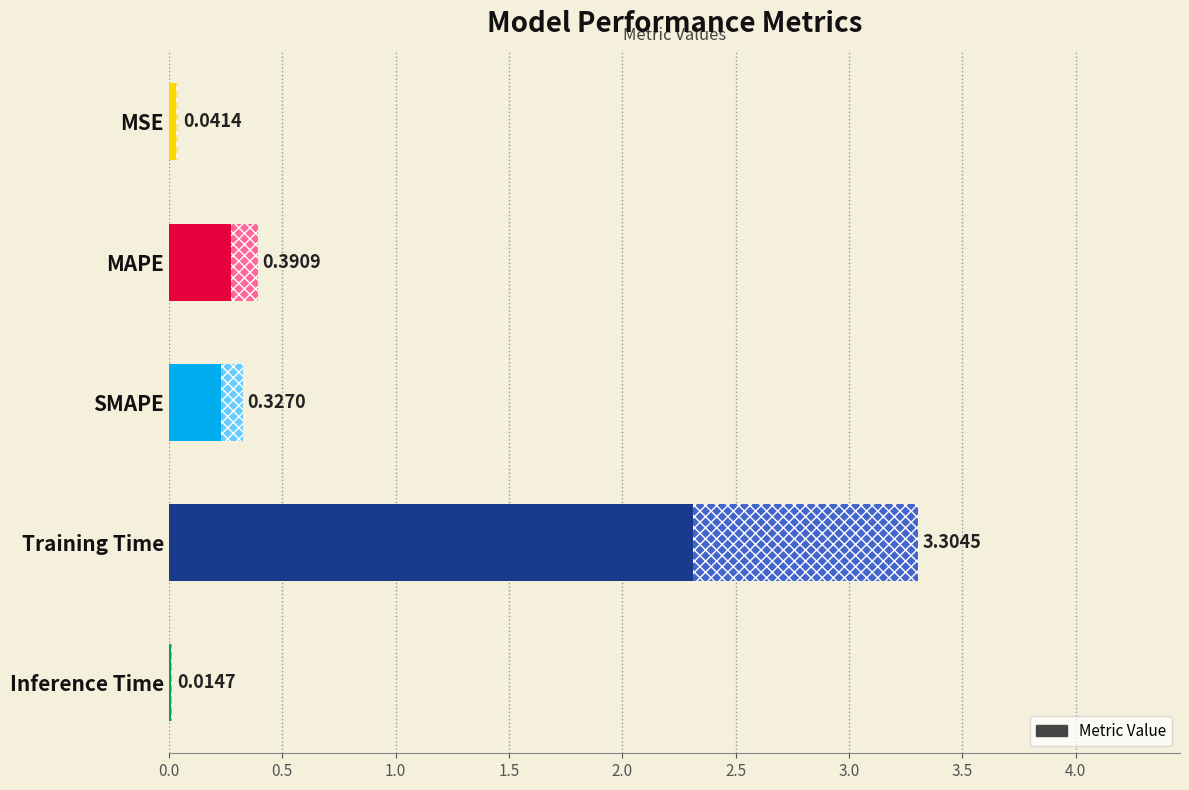

What is the label of the 1st bar from the top?

MSE